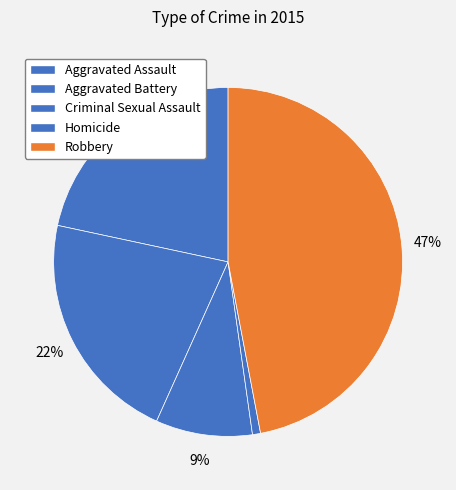

What percentage is the Aggravated Battery slice, to the nearest percent?

22%